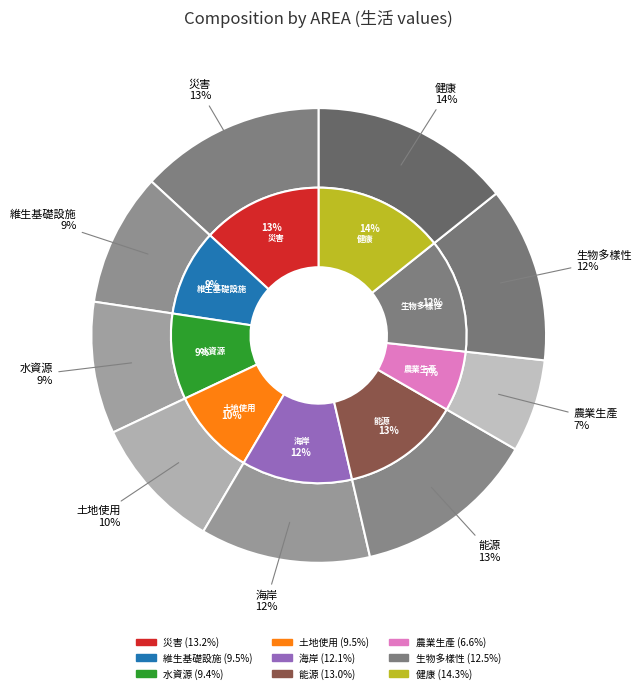

Which has a higher value, 生物多樣性 or 健康?

健康